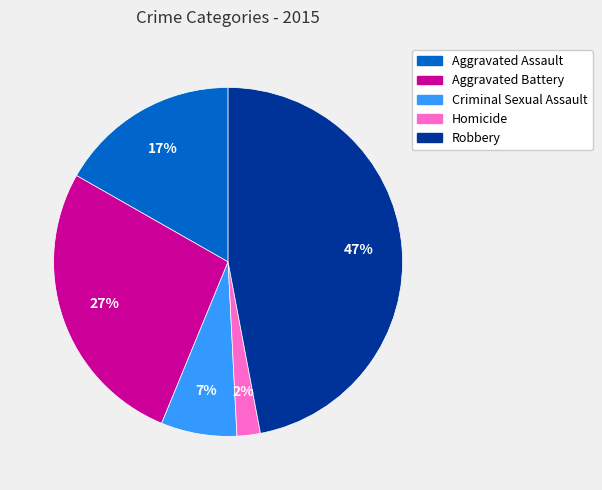

What is the ratio of the value at Aggravated Assault to the value at Aggravated Battery?

0.6